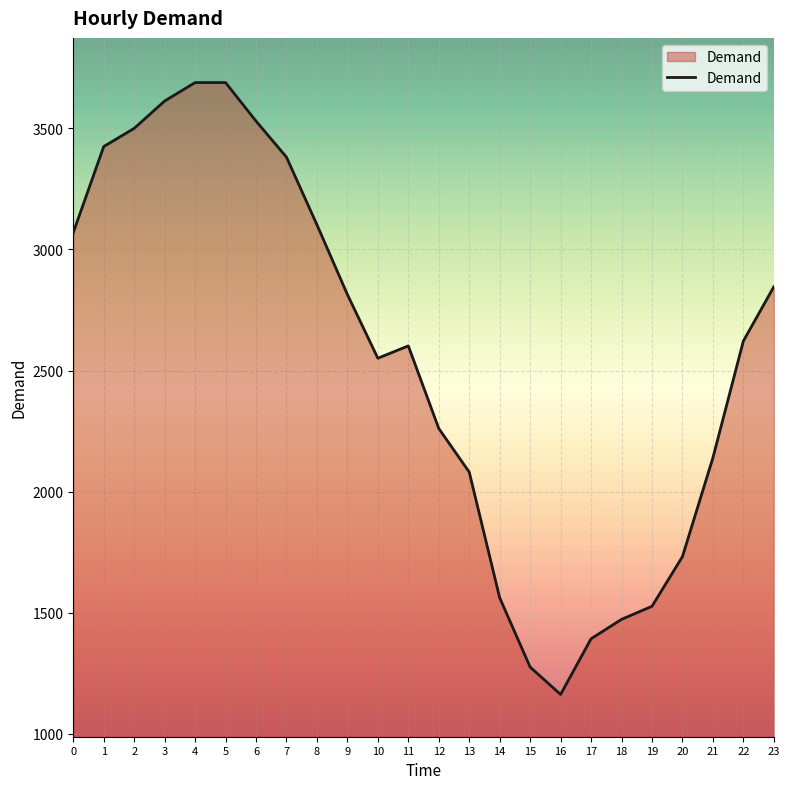

What is the difference between the maximum and minimum values?

2526